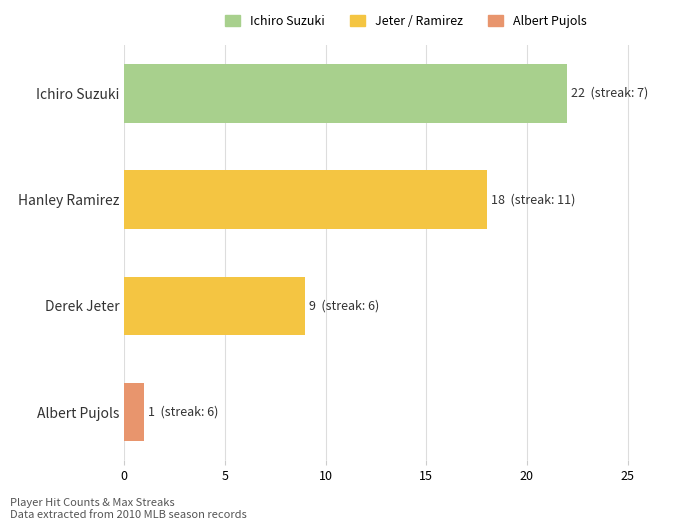

What is the difference between the values at Ichiro Suzuki and Derek Jeter?

13